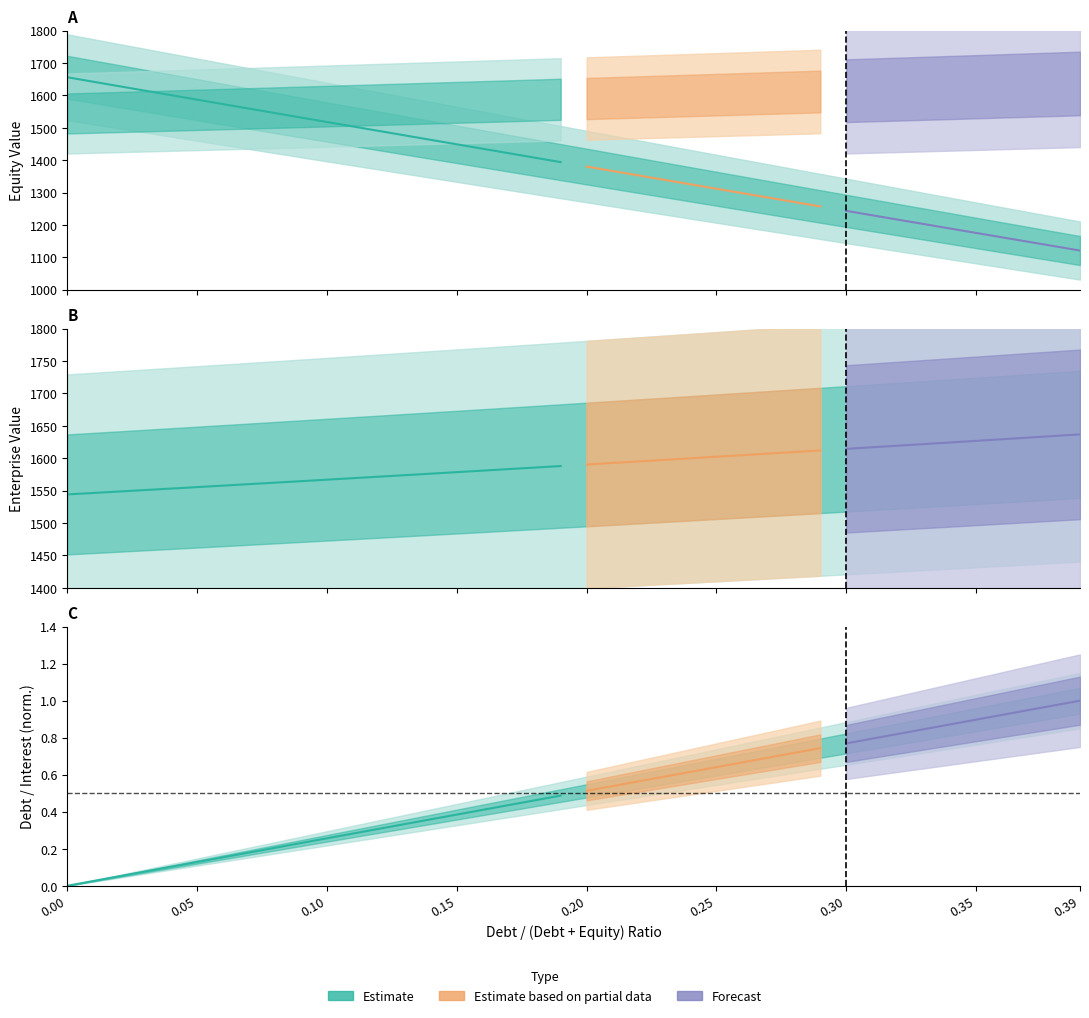

What is the value of the Debt (normalized) point at the 7th from the left?

0.2